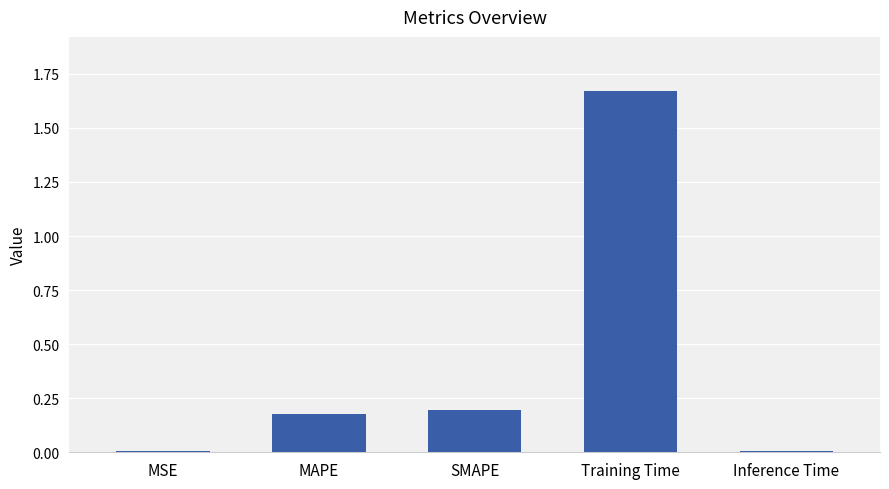

What is the label of the 4th bar from the left?

Training Time